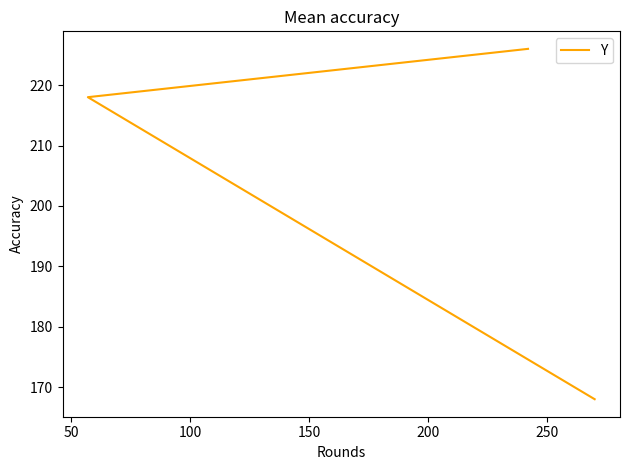

Is this an area chart (filled region under the line)?

No